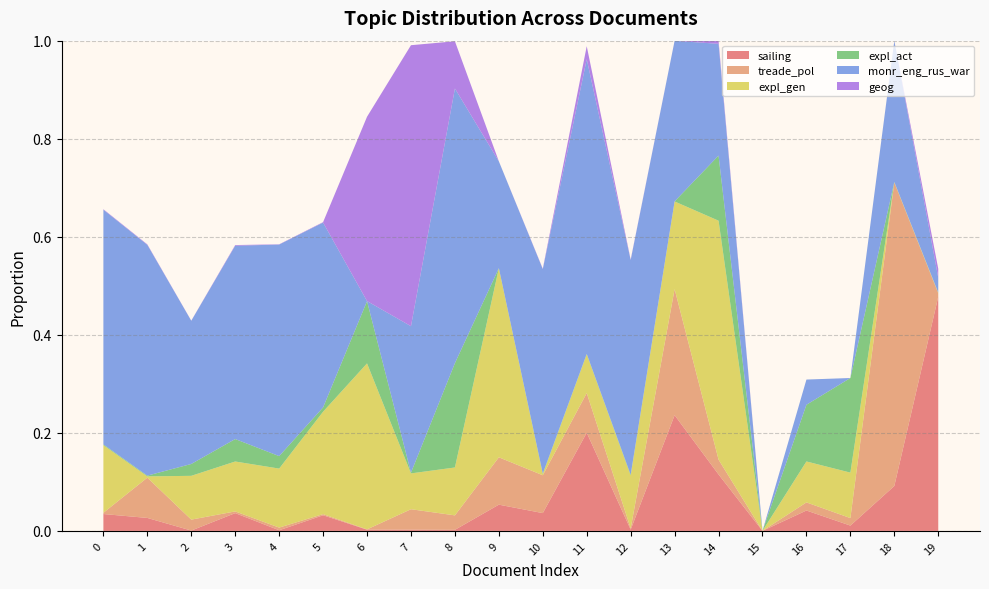

Reading left to right, list all the values displayed in this chart.

sailing: 0.0	0.0	0.0	0.0	0.0	0.0	0.0	0.0	0.0	0.1	0.0	0.2	0.0	0.2	0.1	0.0	0.0	0.0	0.1	0.5
treade_pol: 0.0	0.1	0.0	0.0	0.0	0.0	0.0	0.0	0.0	0.1	0.1	0.1	0.0	0.3	0.0	0.0	0.0	0.0	0.6	0.0
expl_gen: 0.1	0.0	0.1	0.1	0.1	0.2	0.3	0.1	0.1	0.4	0.0	0.1	0.1	0.2	0.5	0.0	0.1	0.1	0.0	0.0
expl_act: 0.0	0.0	0.0	0.0	0.0	0.0	0.1	0.0	0.2	0.0	0.0	0.0	0.0	0.0	0.1	0.0	0.1	0.2	0.0	0.0
monr_eng_rus_war: 0.5	0.5	0.3	0.4	0.4	0.4	0.0	0.3	0.6	0.2	0.4	0.6	0.4	0.3	0.2	0.0	0.1	0.0	0.3	0.0
geog: 0.0	0.0	0.0	0.0	0.0	0.0	0.4	0.6	0.1	0.0	0.0	0.0	0.0	0.0	0.0	0.0	0.0	0.0	0.0	0.0